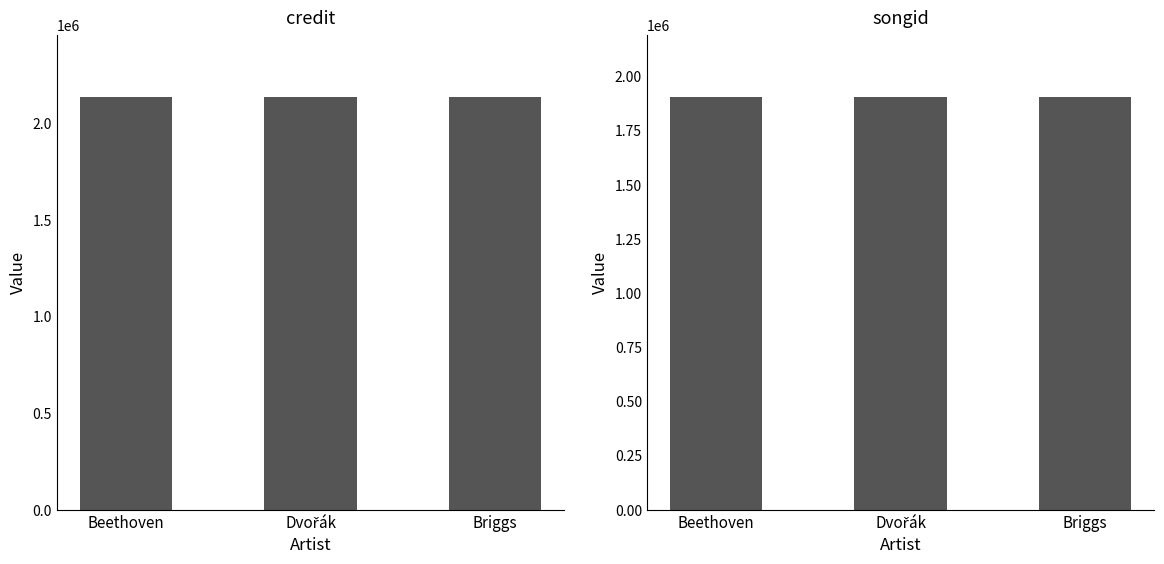

What is the label of the 1st bar from the right?

Briggs